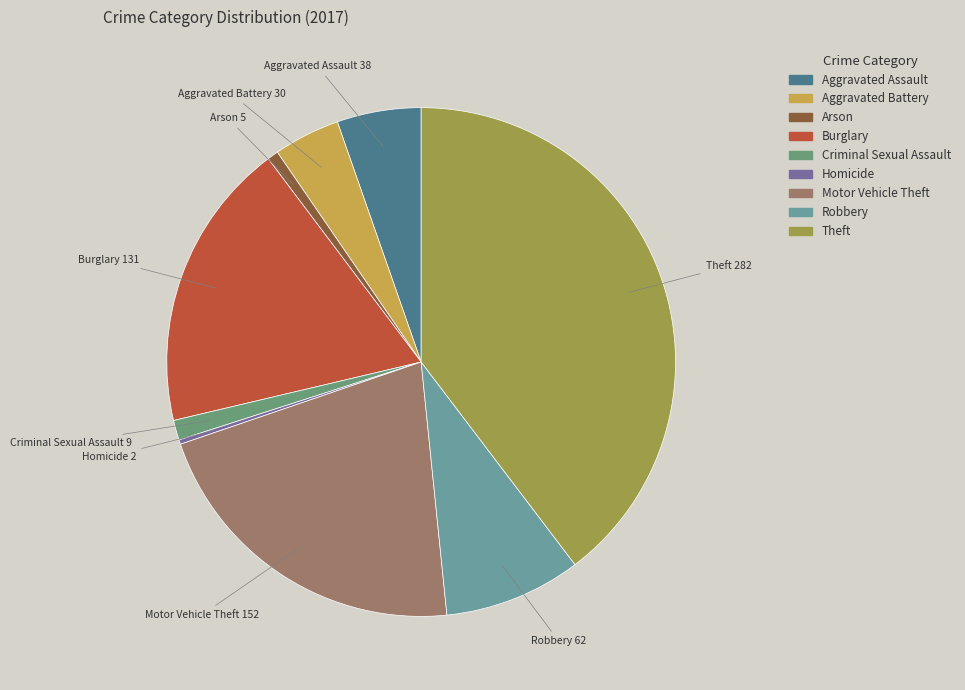

Does Aggravated Assault account for over 50% of the chart?

No